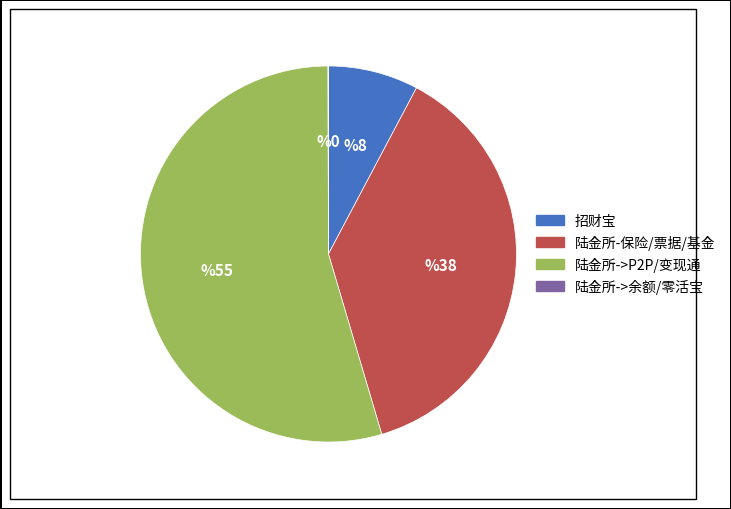

Is there any slice that represents more than half of the pie?

Yes